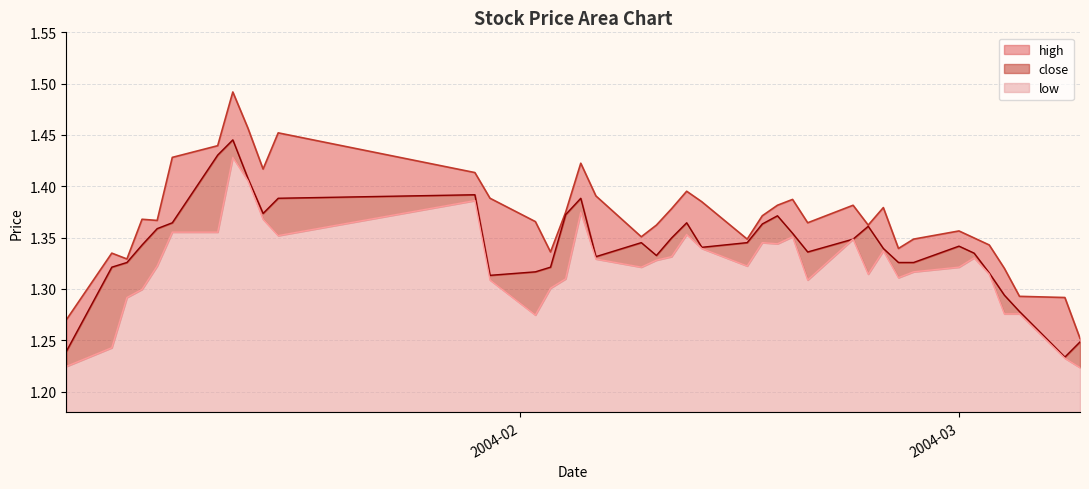

Reading right to left, what are all the values shown in this chart?

high: 1.3	1.3	1.3	1.3	1.3	1.3	1.4	1.3	1.3	1.4	1.4	1.4	1.4	1.4	1.4	1.4	1.3	1.4	1.4	1.4	1.4	1.4	1.4	1.4	1.4	1.3	1.4	1.4	1.4	1.5	1.4	1.5	1.5	1.4	1.4	1.4	1.4	1.3	1.3	1.3
close: 1.2	1.2	1.3	1.3	1.3	1.3	1.3	1.3	1.3	1.3	1.4	1.3	1.3	1.4	1.4	1.4	1.3	1.3	1.4	1.3	1.3	1.3	1.3	1.4	1.4	1.3	1.3	1.3	1.4	1.4	1.4	1.4	1.4	1.4	1.4	1.4	1.3	1.3	1.3	1.2
low: 1.2	1.2	1.3	1.3	1.3	1.3	1.3	1.3	1.3	1.3	1.3	1.3	1.3	1.4	1.3	1.3	1.3	1.3	1.4	1.3	1.3	1.3	1.3	1.4	1.3	1.3	1.3	1.3	1.4	1.4	1.4	1.4	1.4	1.4	1.4	1.3	1.3	1.3	1.2	1.2